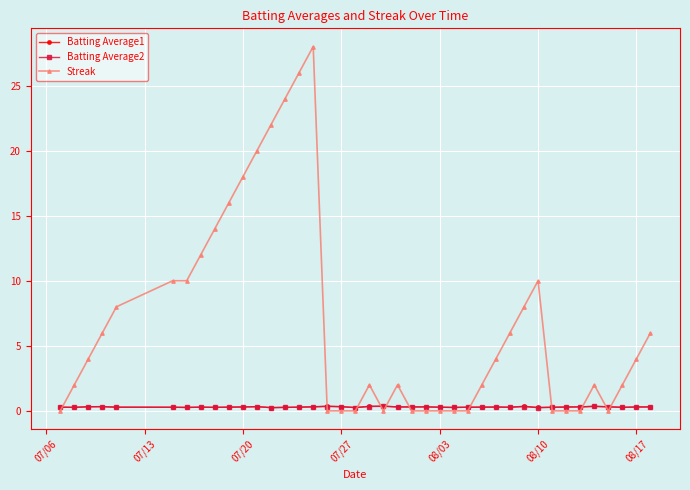

True or false: Batting Average1 has more than 2 interior local peaks.

True